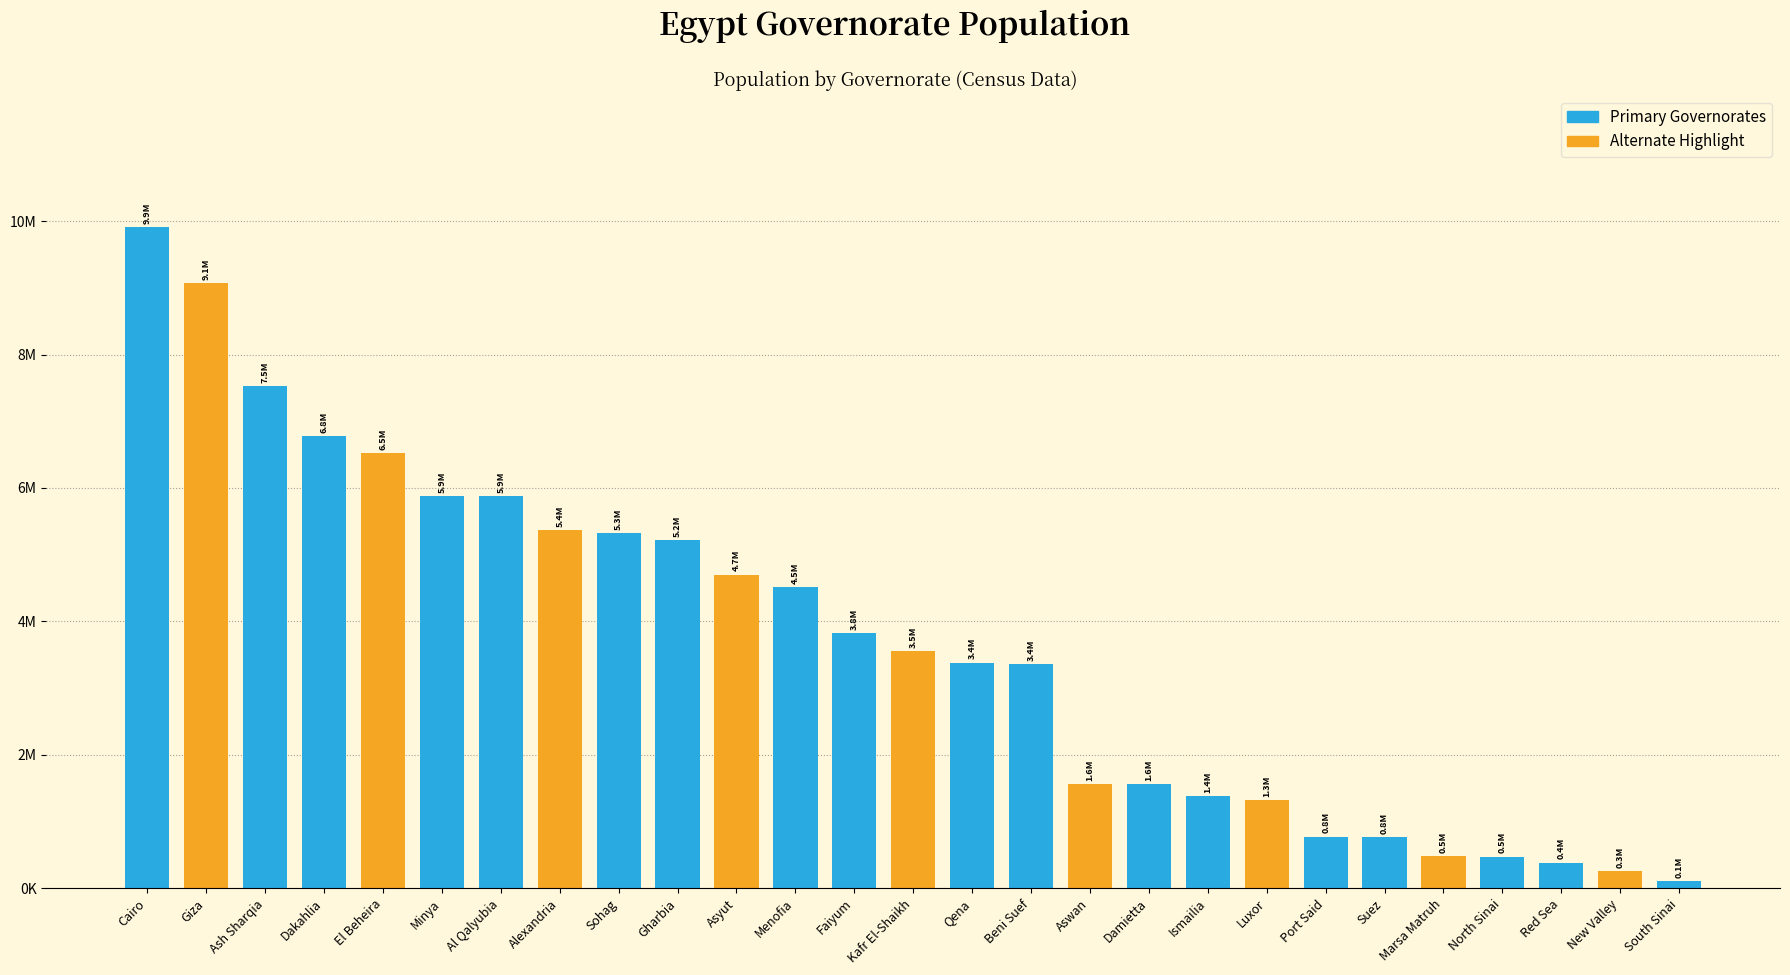

Rank the categories by value from lowest to highest.

South Sinai, New Valley, Red Sea, North Sinai, Marsa Matruh, Suez, Port Said, Luxor, Ismailia, Damietta, Aswan, Beni Suef, Qena, Kafr El-Shaikh, Faiyum, Menofia, Asyut, Gharbia, Sohag, Alexandria, Al Qalyubia, Minya, El Beheira, Dakahlia, Ash Sharqia, Giza, Cairo